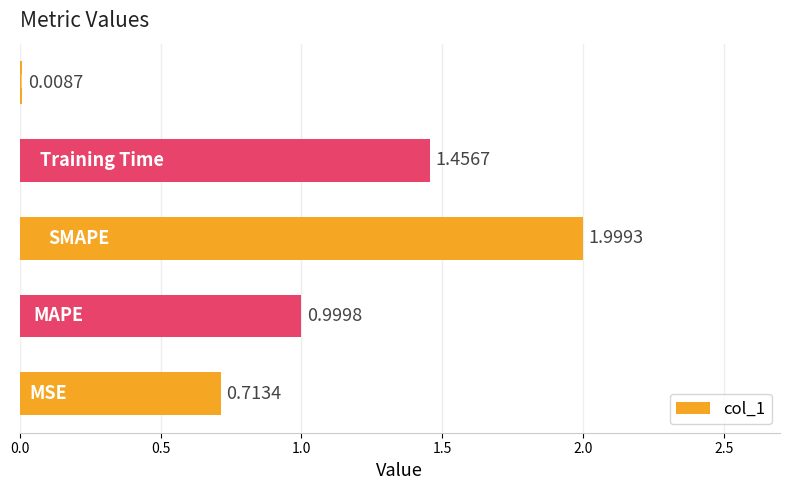

What is the sum of all values?

5.2